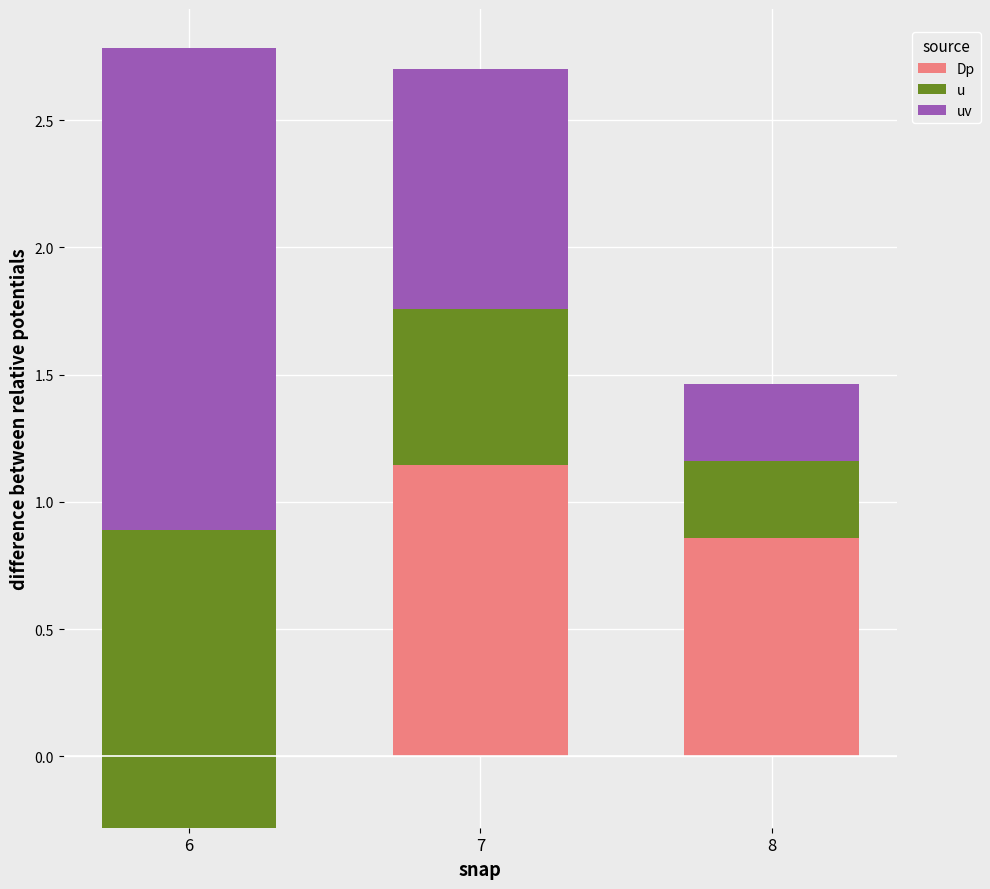

Are the bars horizontal?

No